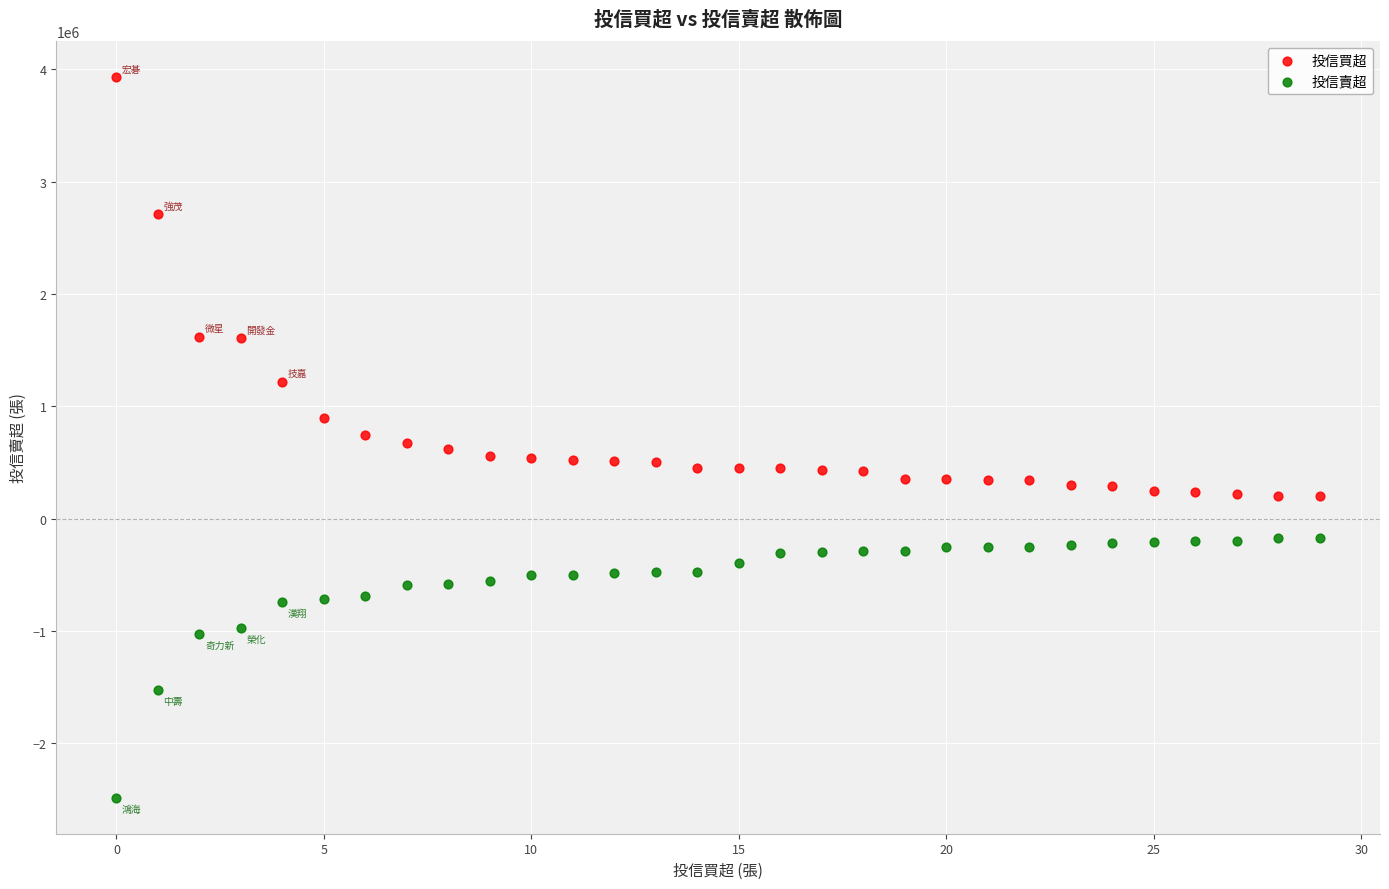

In the 投信賣超 series, what Y value is closest to -1328000?

-1530935